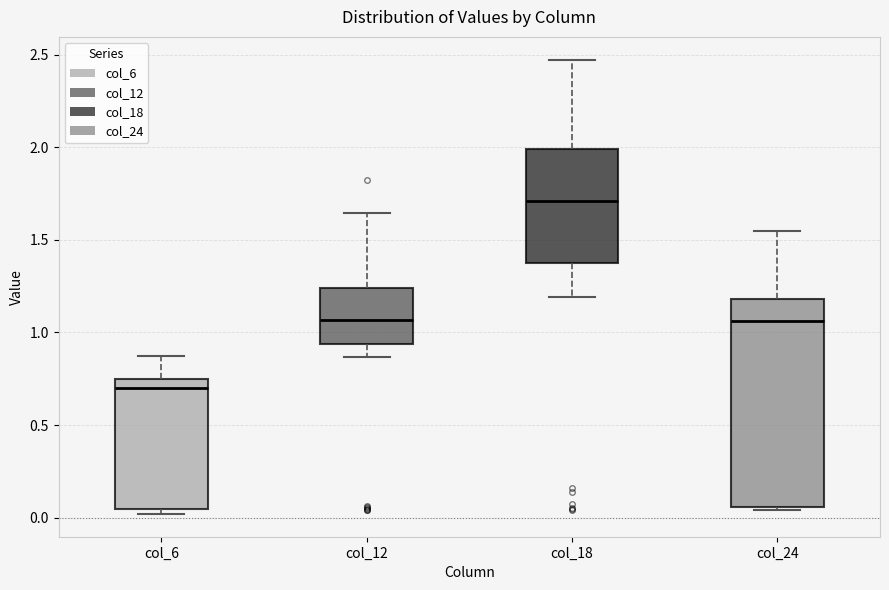

Which box is the tallest, from its lower edge to its upper edge?

col_24